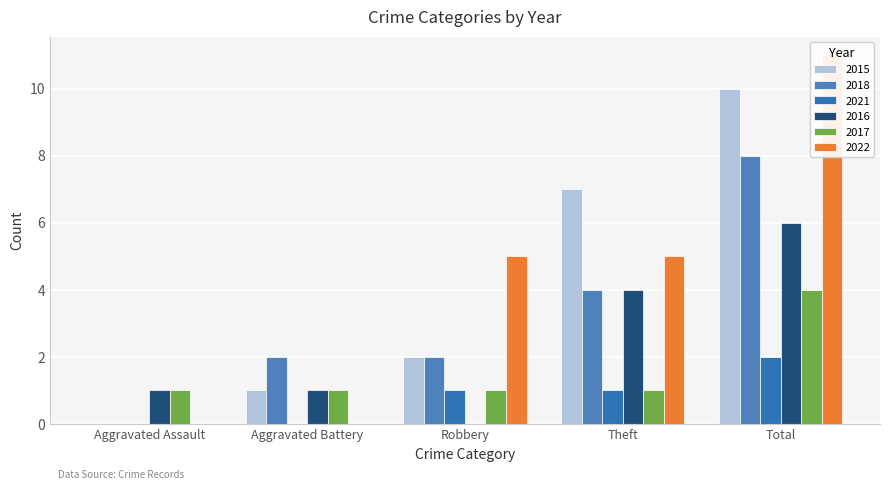

At which label does 2021 reach its peak?

Total